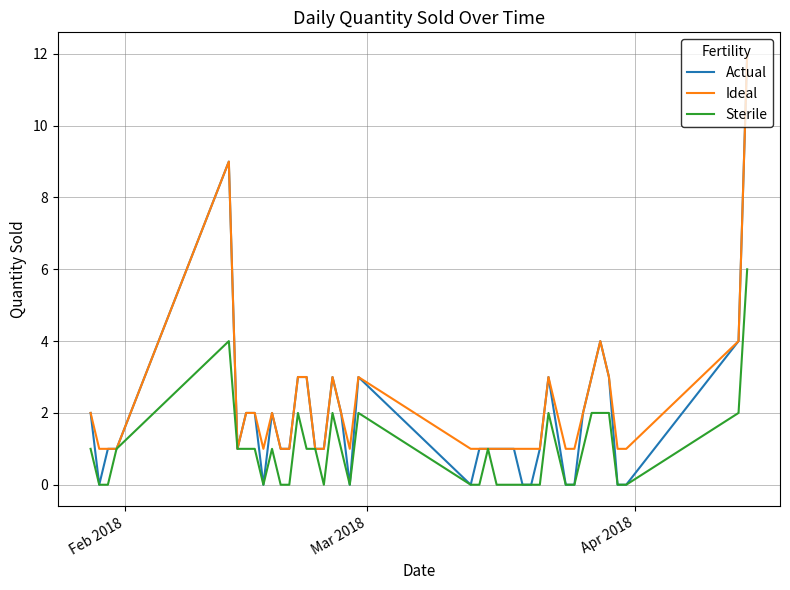

Which series has the widest spread of values?

Actual